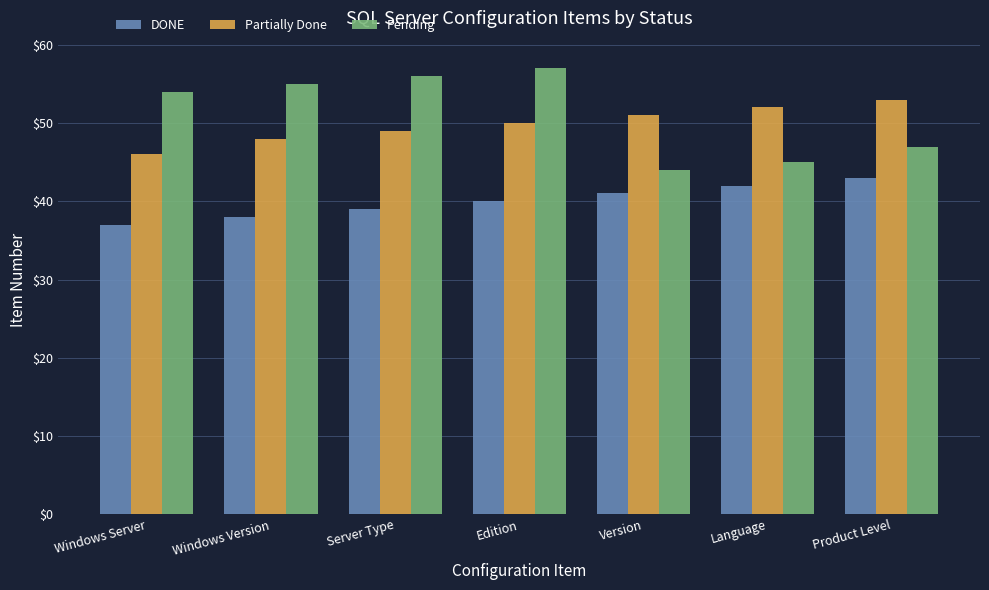

Which series changed the most between Windows Server and Server Type?

Partially Done